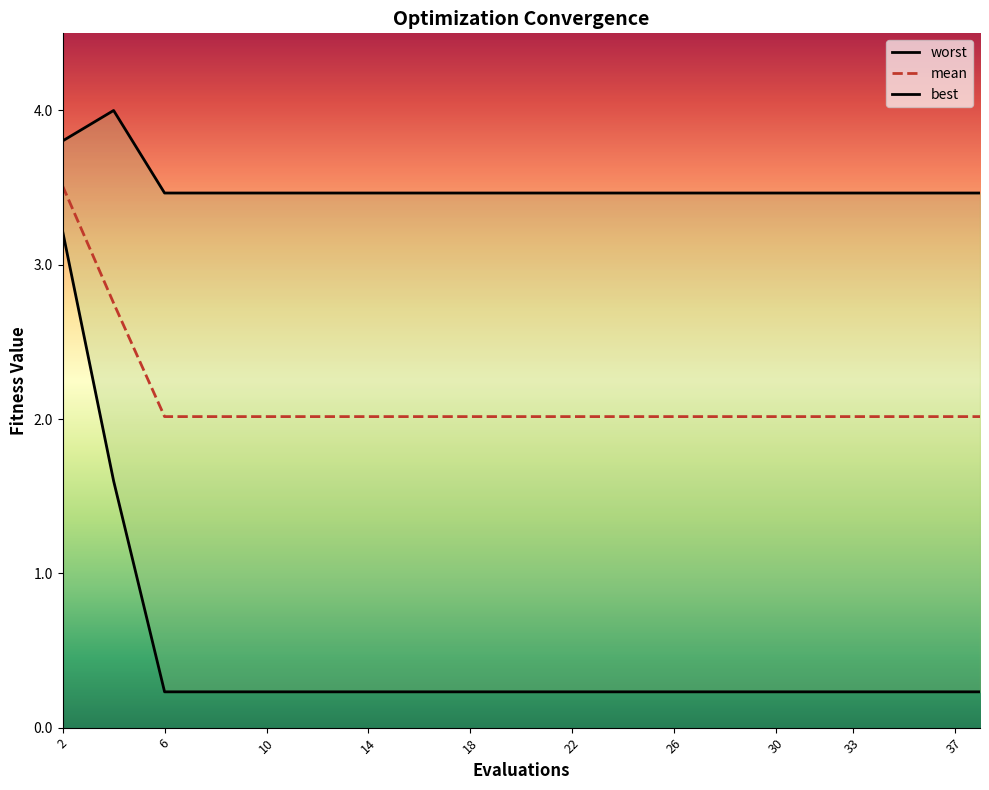

True or false: mean and worst intersect in this chart.

False